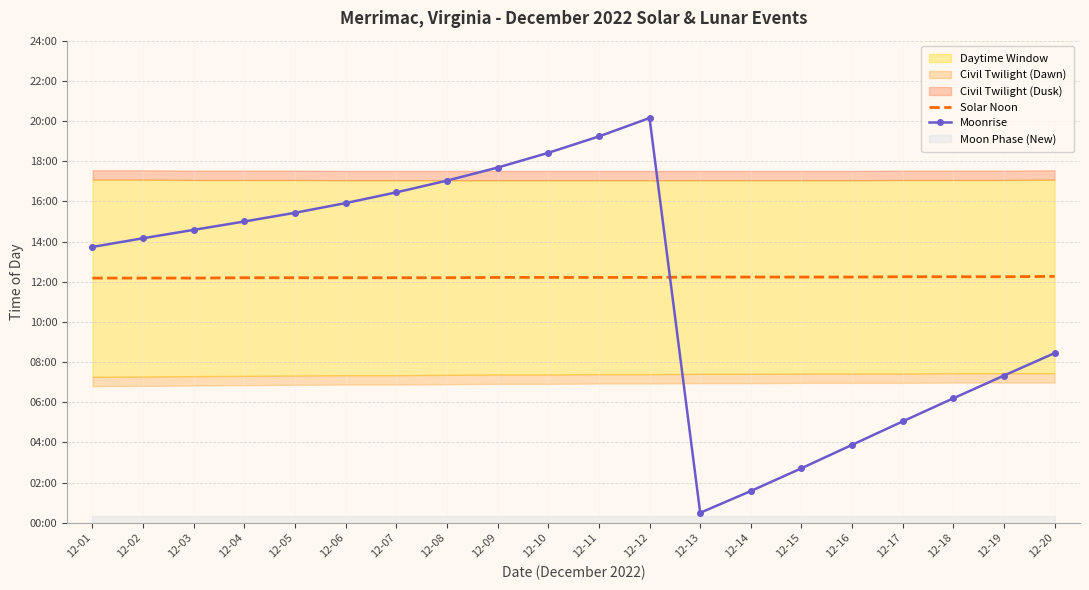

What is the total value across all series at 12-02?

1581